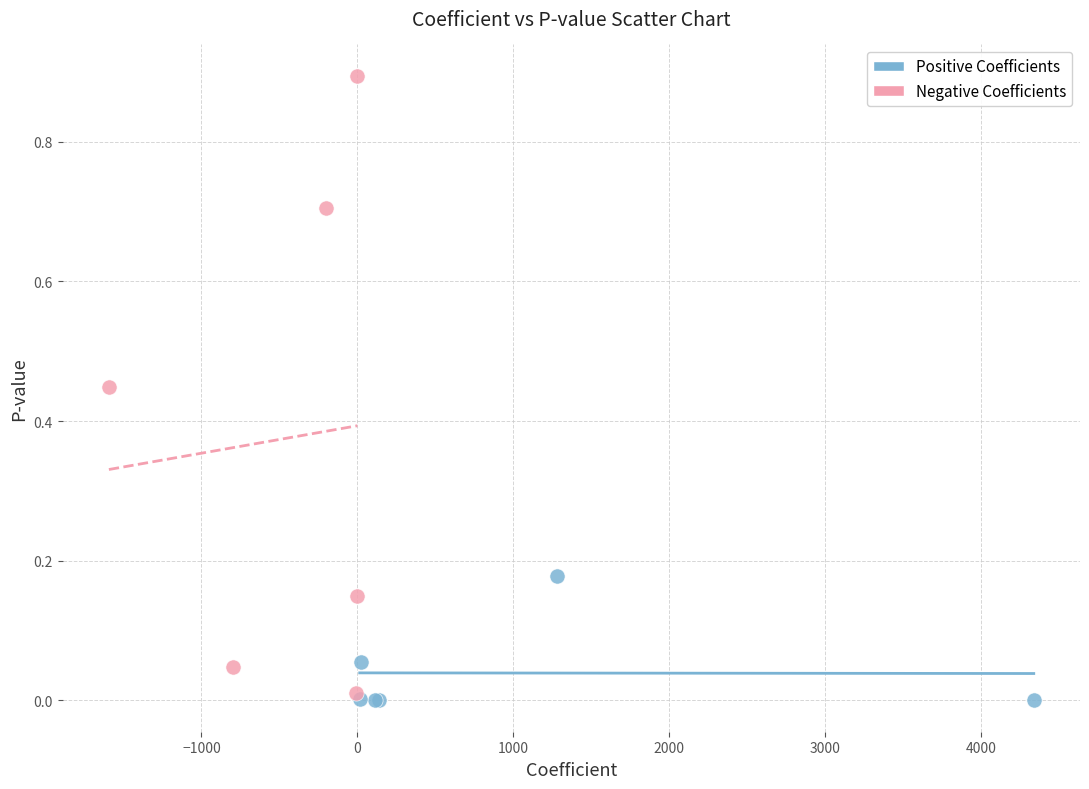

Which series contains the highest Y value?

Negative Coefficients